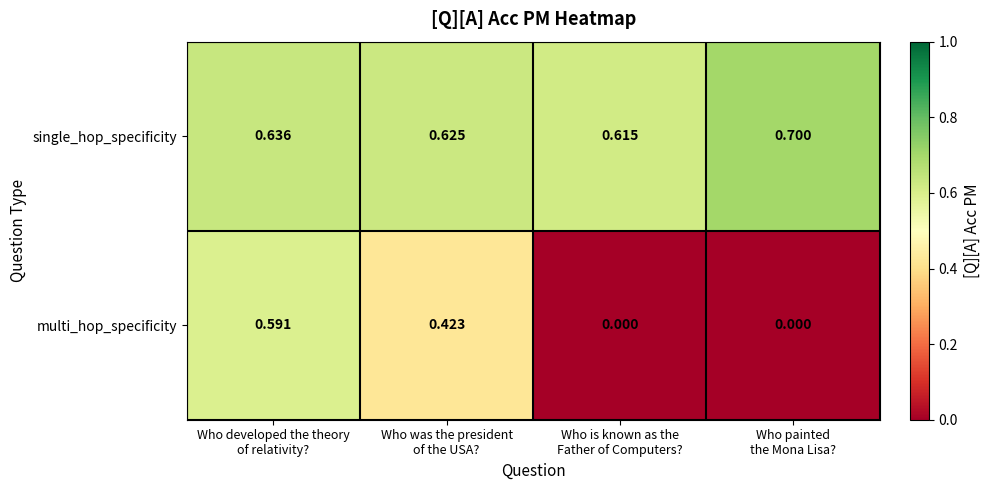

How many distinct data groups are displayed?

2